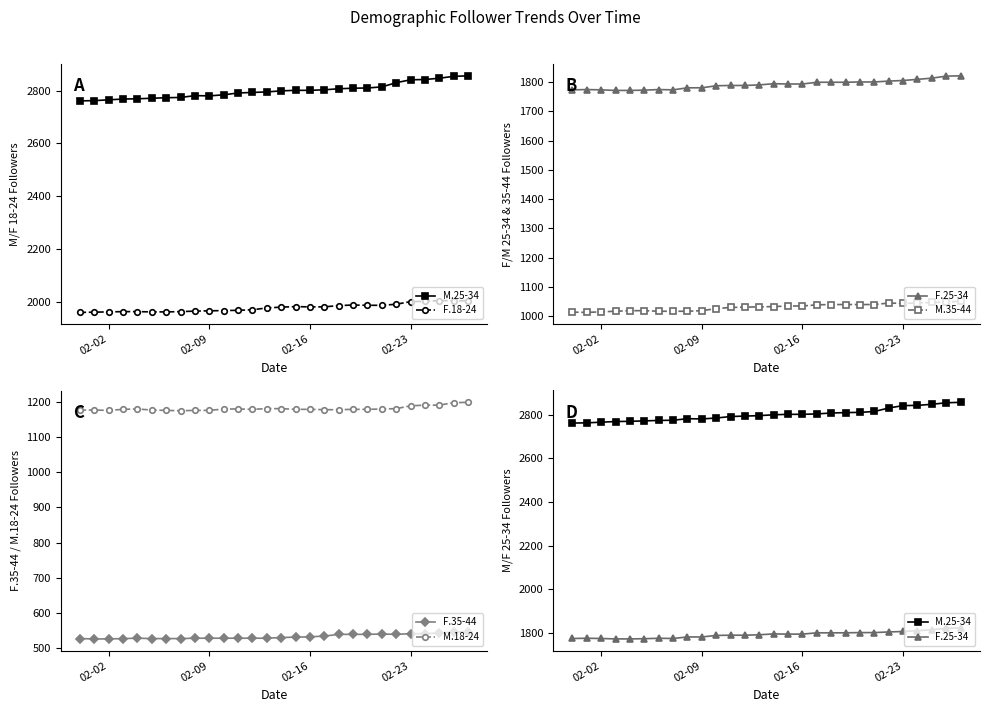

What is the minimum value for M.18-24?

1176